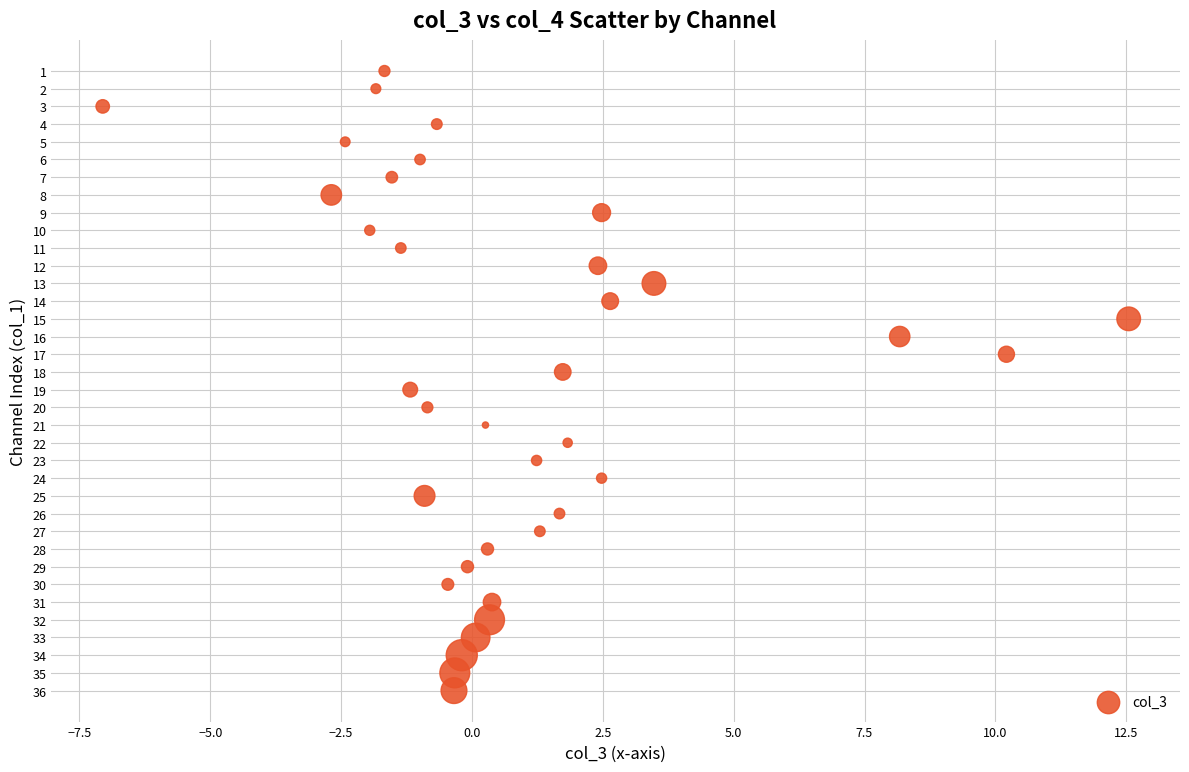

What is the range of Y values (max minus min)?

35